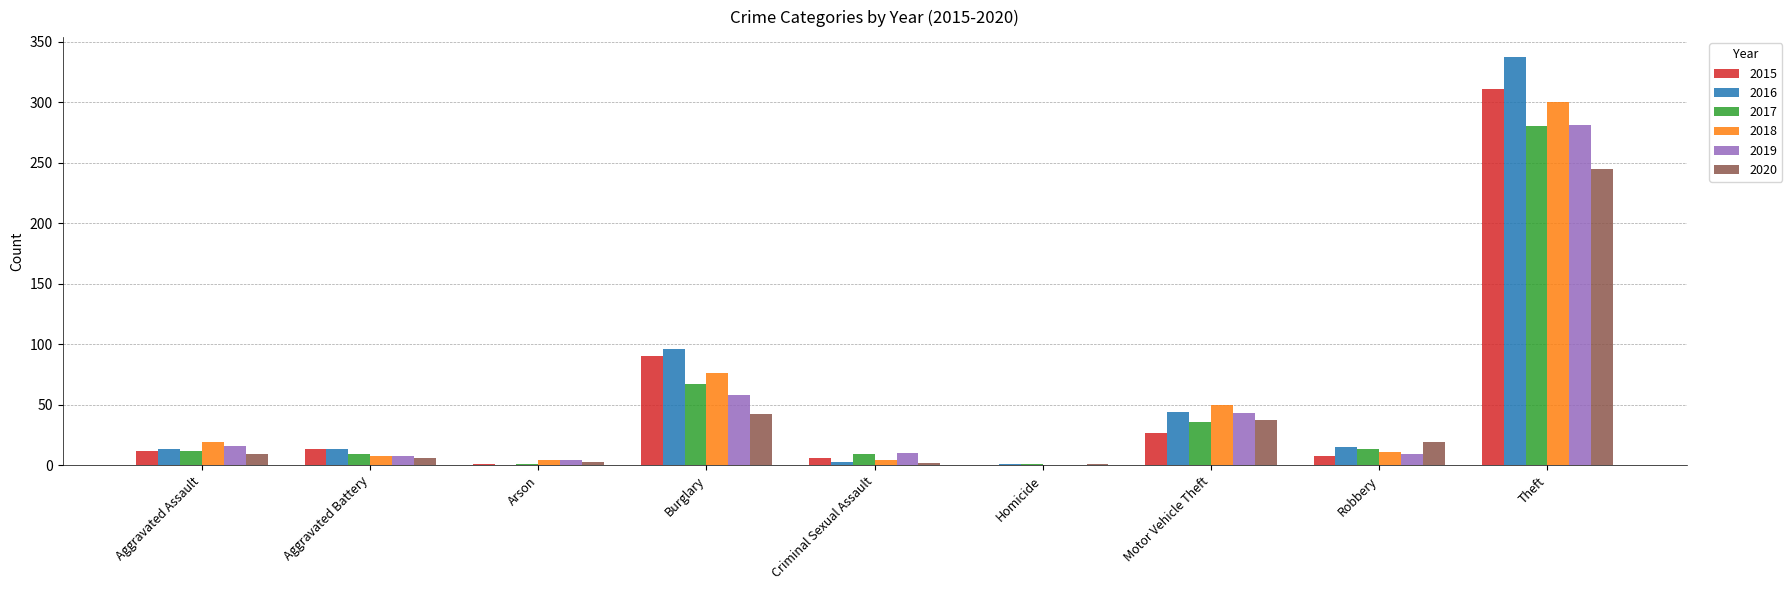

What is the sum of all 2015 values?

468